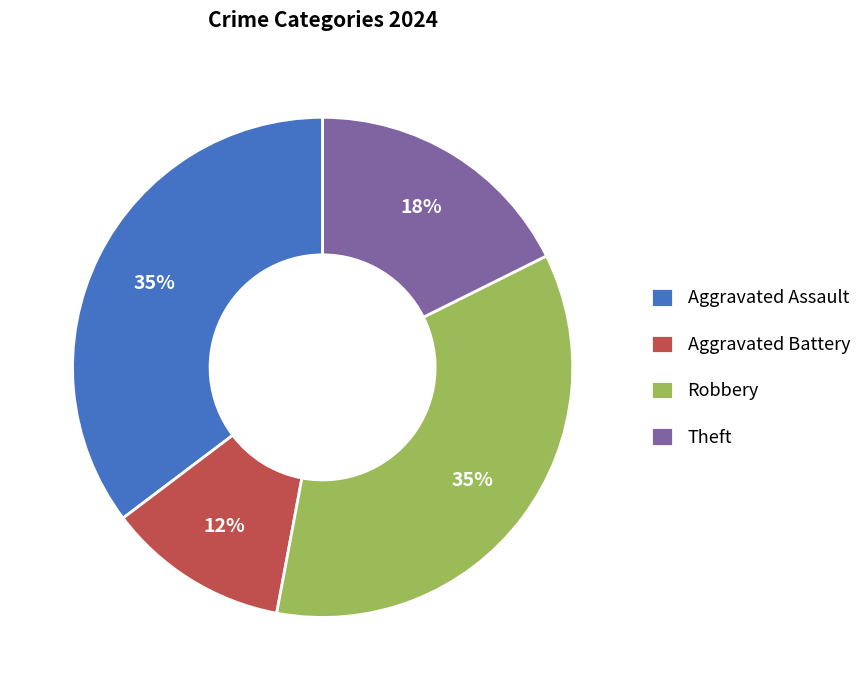

What is the ratio of the value at Aggravated Assault to the value at Robbery?

1.0